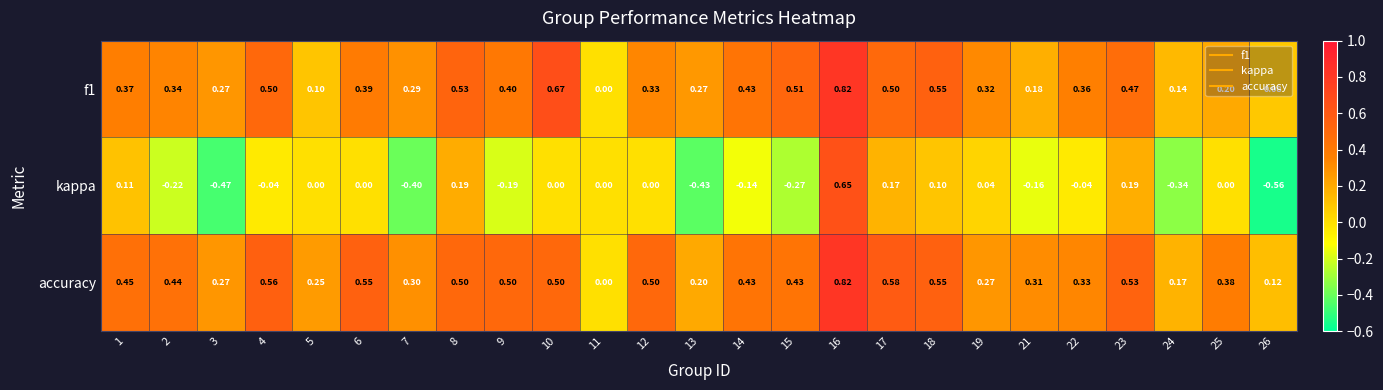

Is the value of f1 at 12 greater than the value of kappa at 8?

Yes